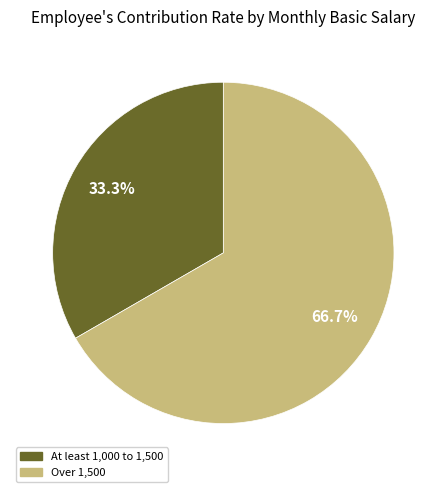

Is Over 1,500 the majority of the pie?

Yes